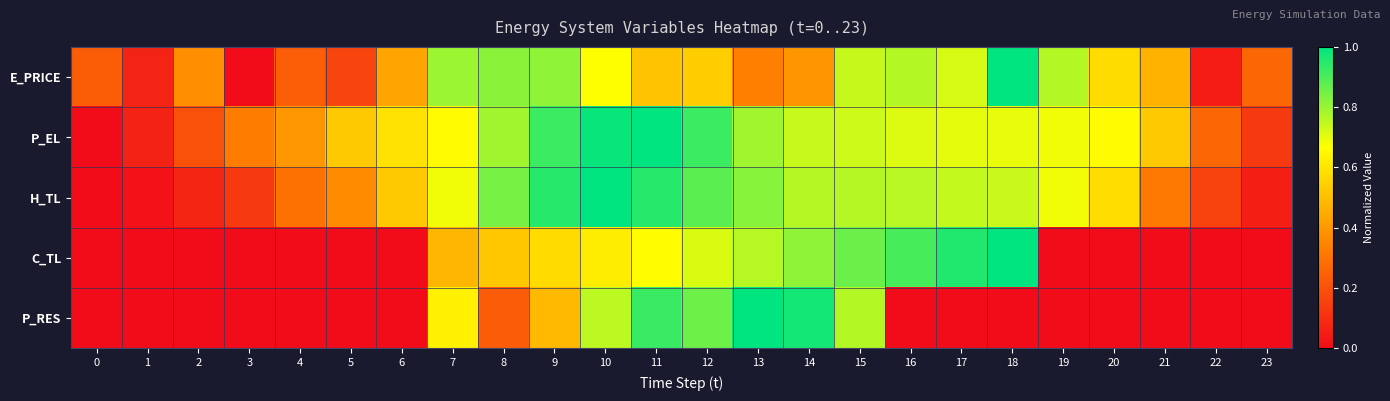

How many data points does each series have?

24